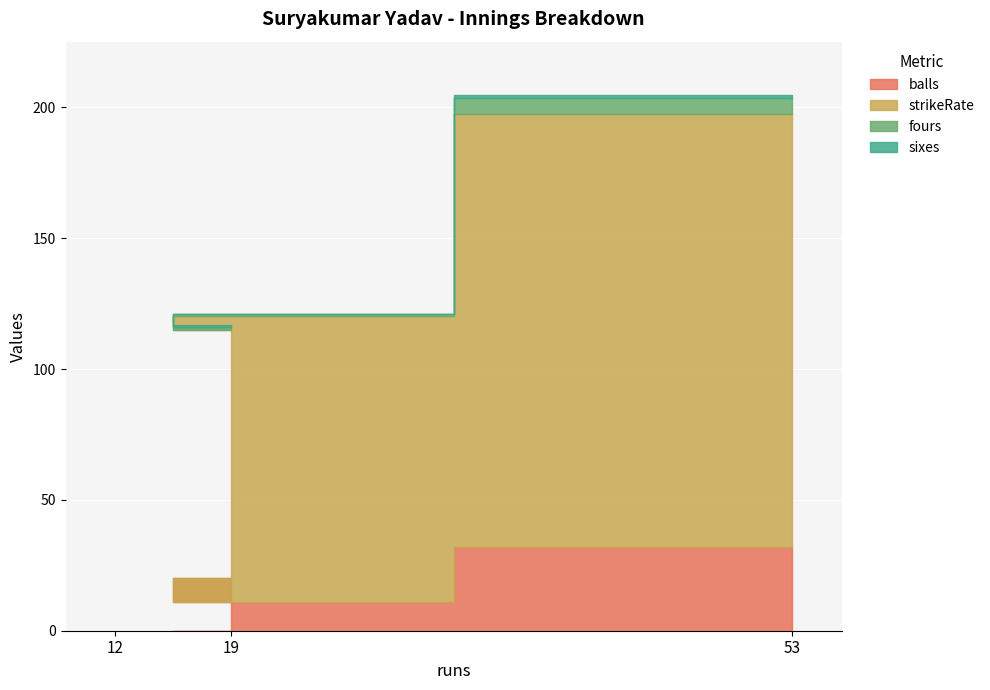

Reading right to left, extract all data points from this chart.

balls: 53=32.0	12=11.0	19=20.0
strikeRate: 53=165.6	12=109.1	19=95.0
fours: 53=6.0	12=1.0	19=1.0
sixes: 53=1.0	12=0.0	19=1.0